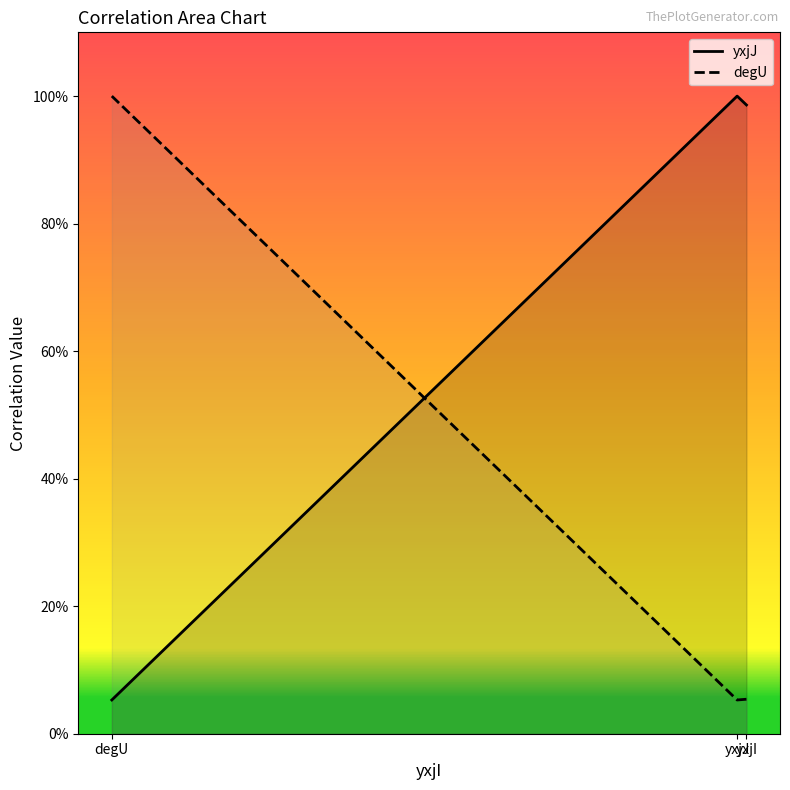

Is it true that yxjJ equals 1.0 at yxjI?

True